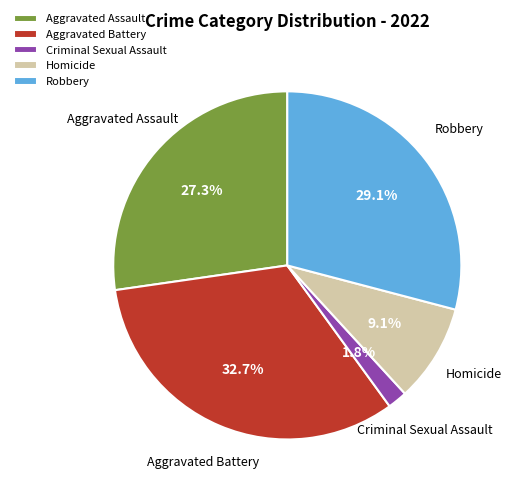

Count the number of slices in the pie.

5